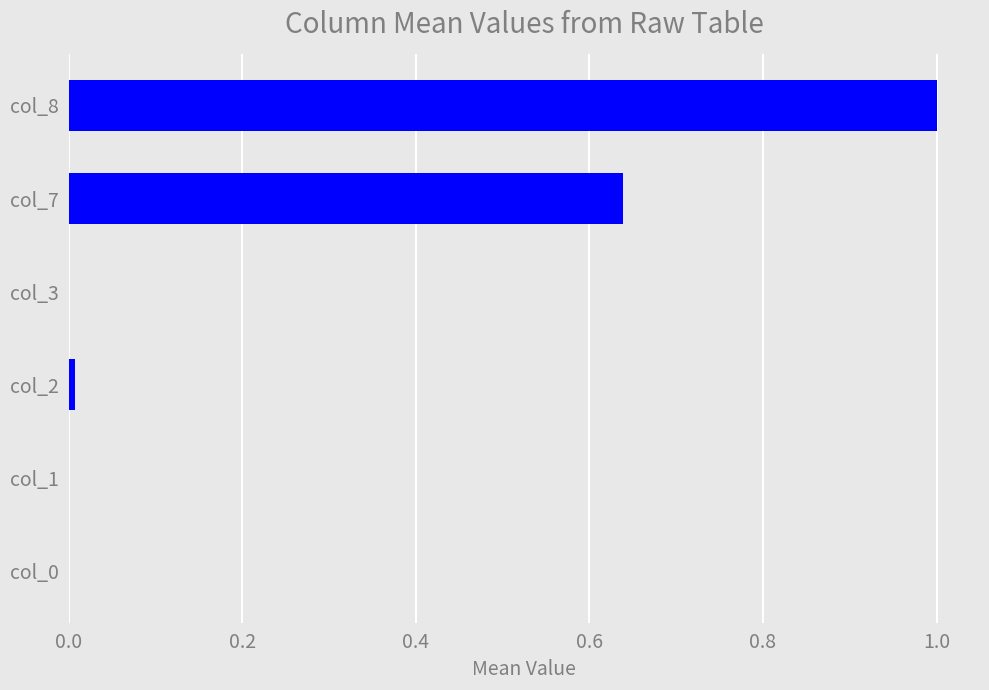

True or false: the data shows 0.6 at col_8.

False